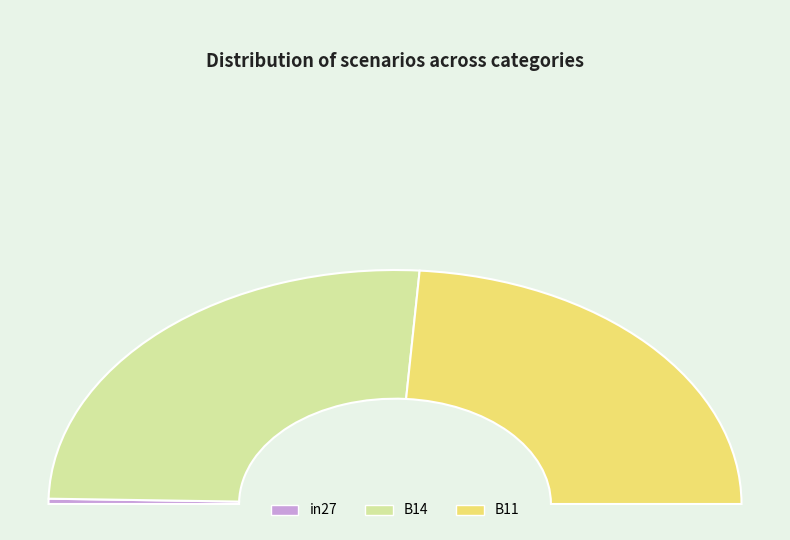

Is it true that in27 is 8% of the pie?

False